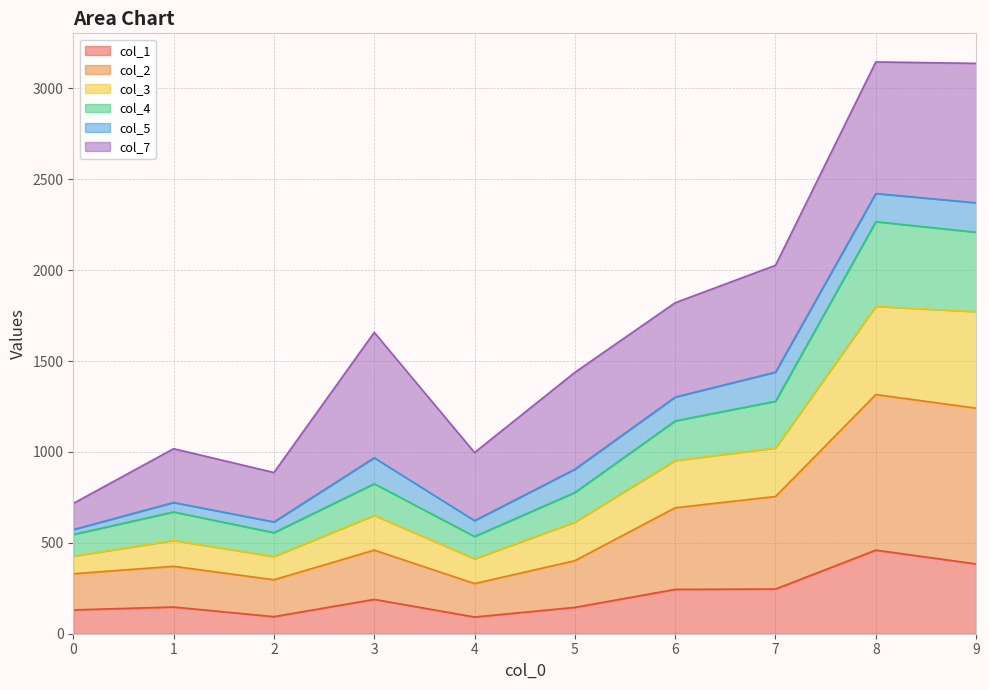

True or false: col_4 and col_2 cross at least once.

False